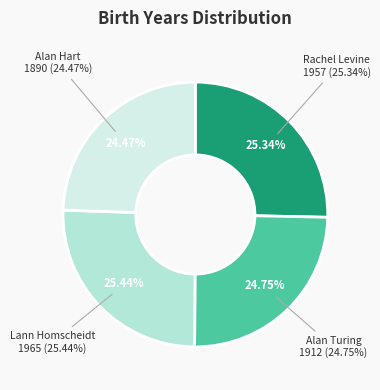

To the nearest percent, what percentage of the pie is Lann Homscheidt?

25%